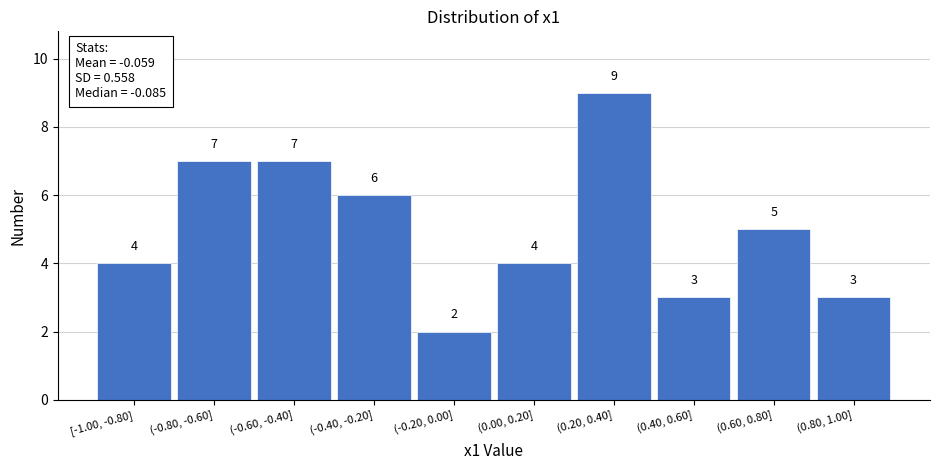

Reading left to right, transcribe all the data shown in this chart.

[-1.00, -0.80]=4	(-0.80, -0.60]=7	(-0.60, -0.40]=7	(-0.40, -0.20]=6	(-0.20, 0.00]=2	(0.00, 0.20]=4	(0.20, 0.40]=9	(0.40, 0.60]=3	(0.60, 0.80]=5	(0.80, 1.00]=3